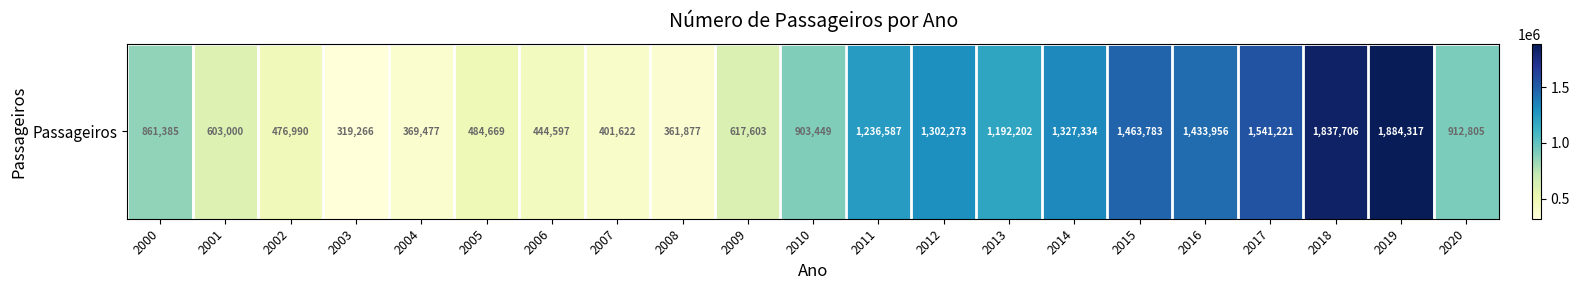

How many distinct data groups are displayed?

1